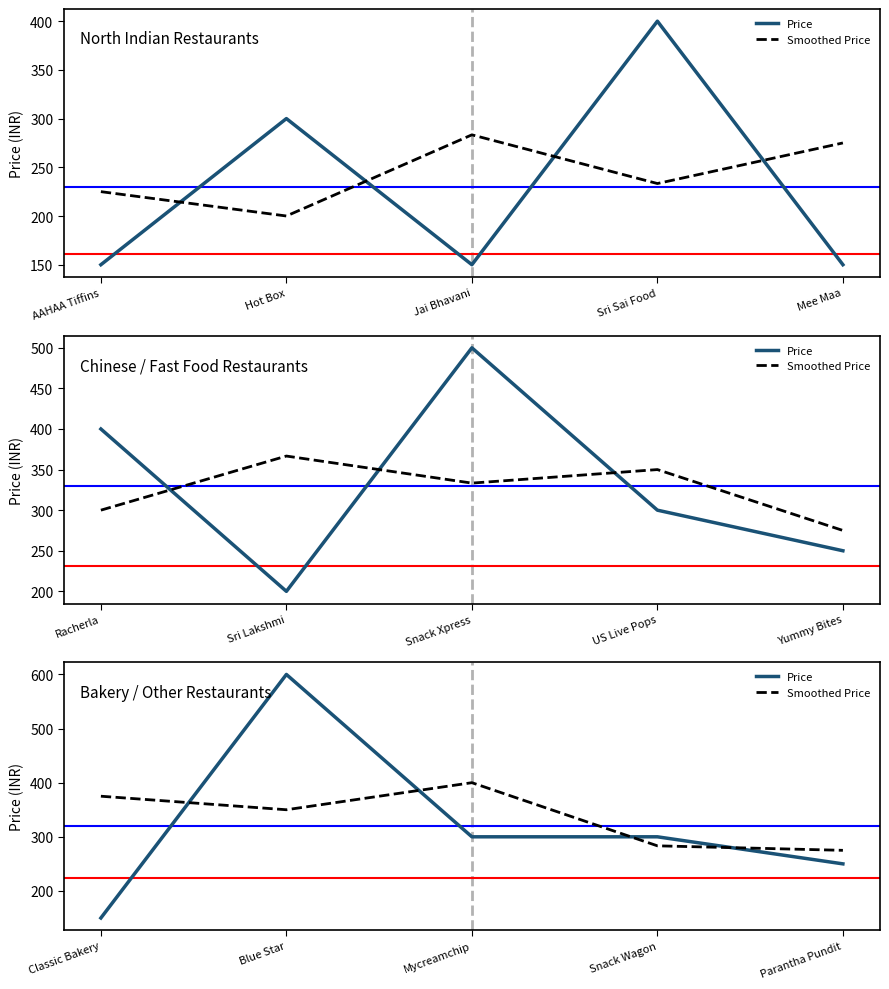

Rank the series at Blue Star from highest to lowest value.

Price, Smoothed Price